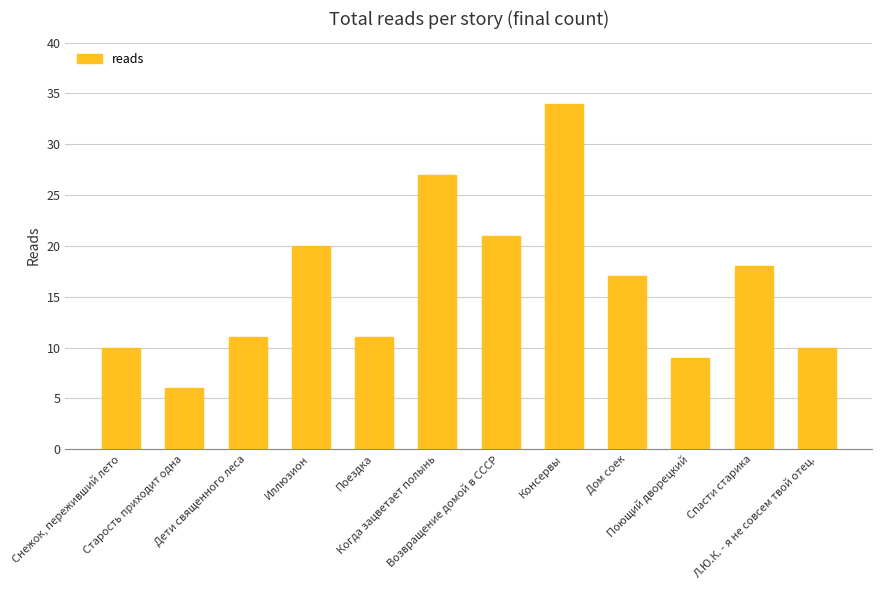

Does the chart contain stacked bars?

No